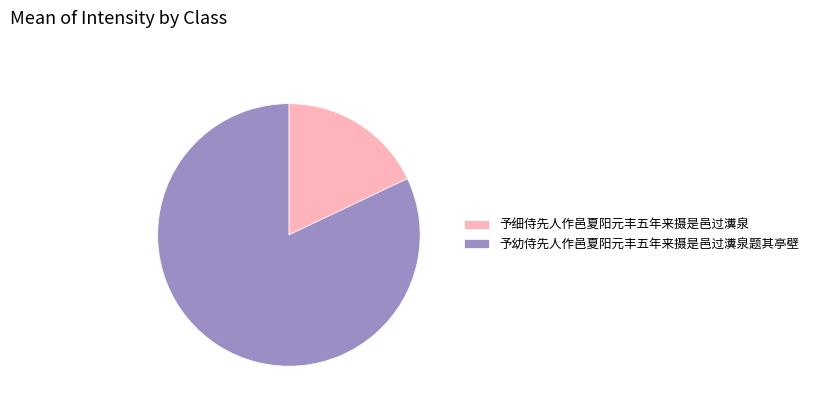

What is the smallest slice in the pie chart?

予细侍先人作邑夏阳元丰五年来摄是邑过瀵泉